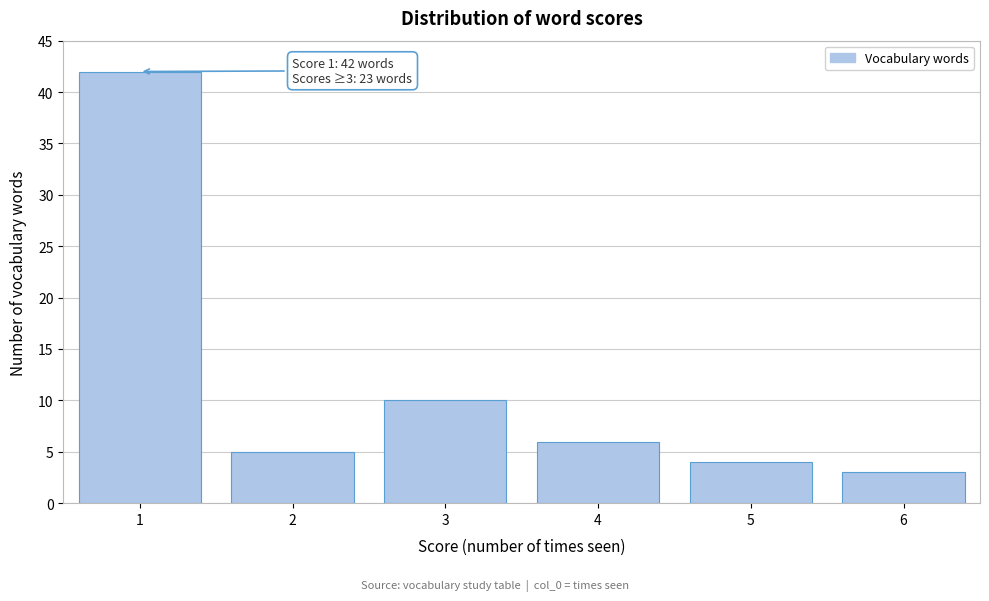

Reading right to left, extract all data points from this chart.

6=3	5=4	4=6	3=10	2=5	1=42